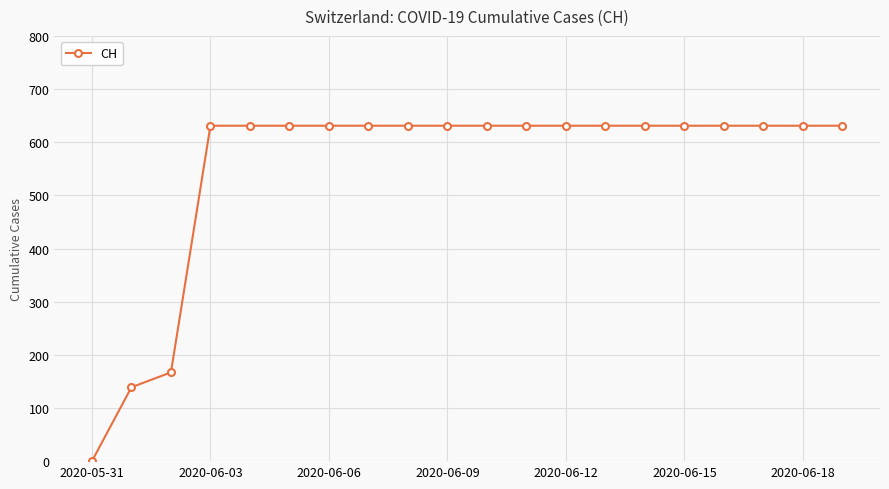

What is the value of the 17th point from the left?

631